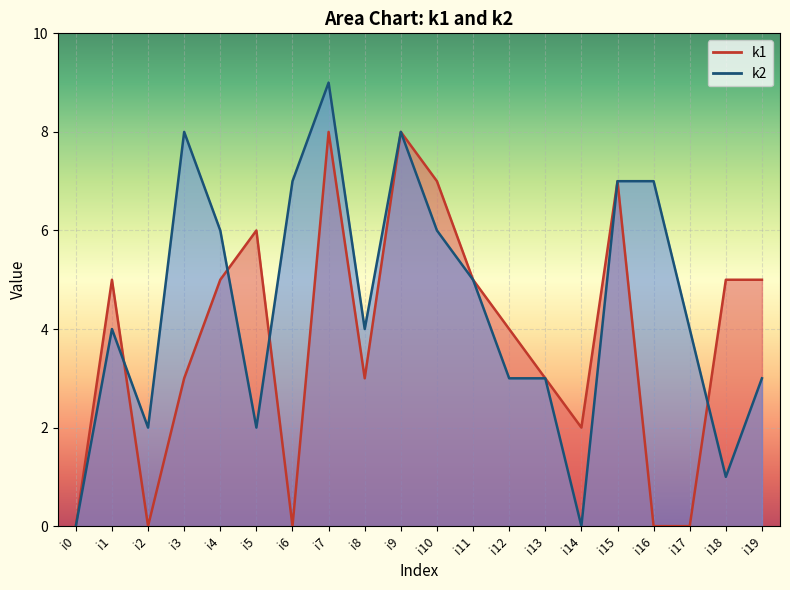

Count the number of data series in this chart.

2